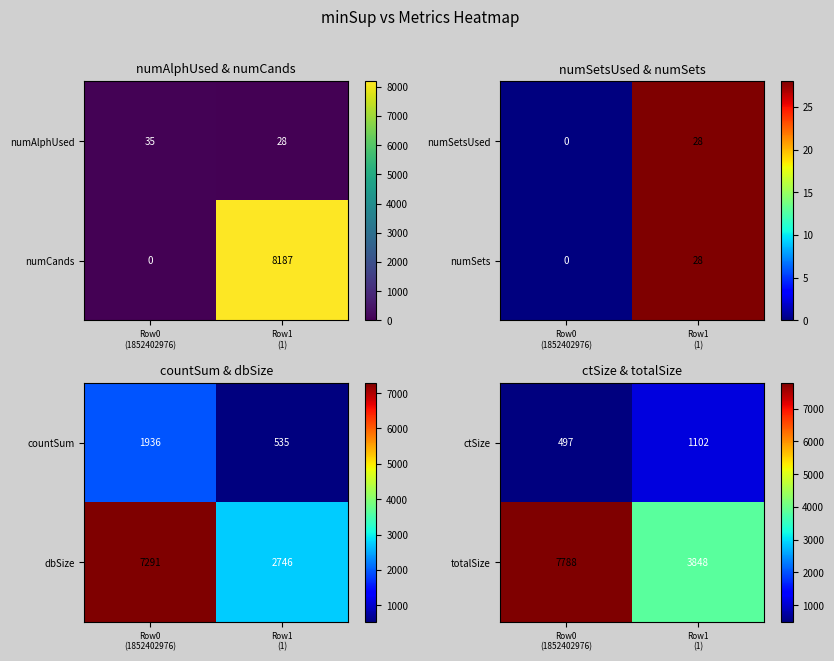

What is the highest value of the totalSize series?

7788